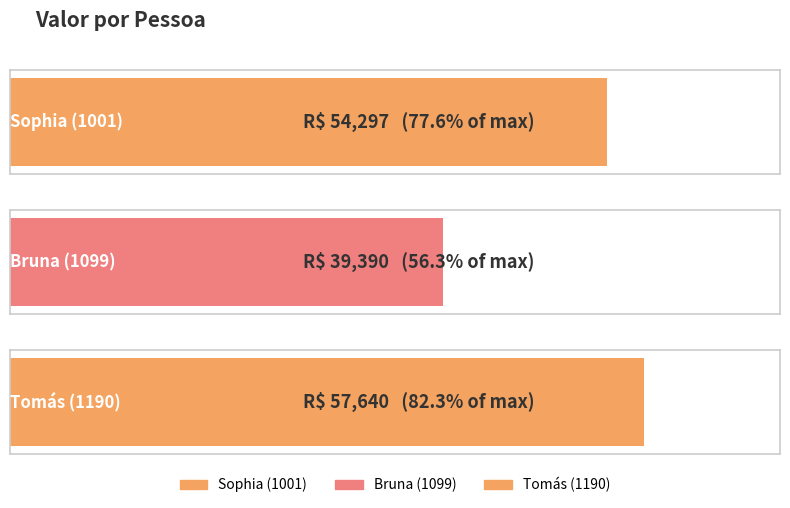

Reading left to right, extract all data points from this chart.

Sophia (1001)=54297	Bruna (1099)=39390	Tomás (1190)=57640